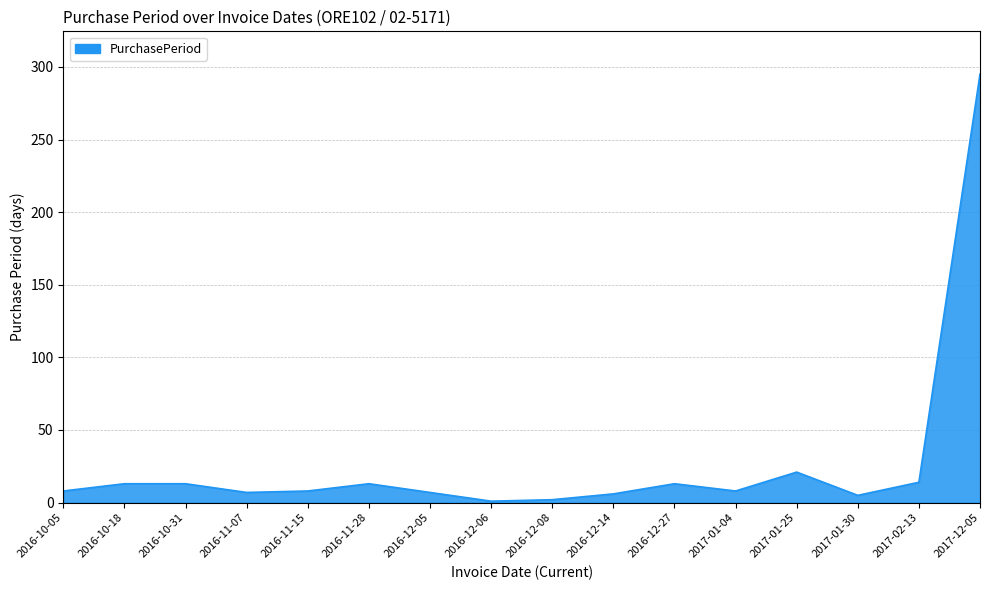

Between 2016-11-07 and 2017-01-25, which is larger?

2017-01-25